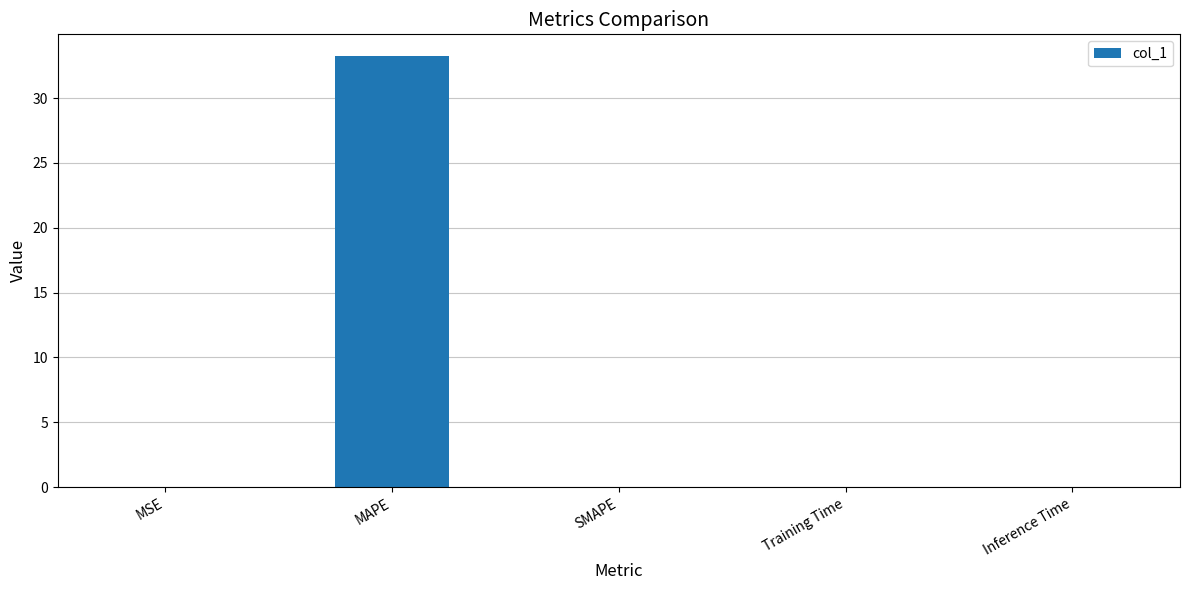

What is the greatest value displayed?

33.3